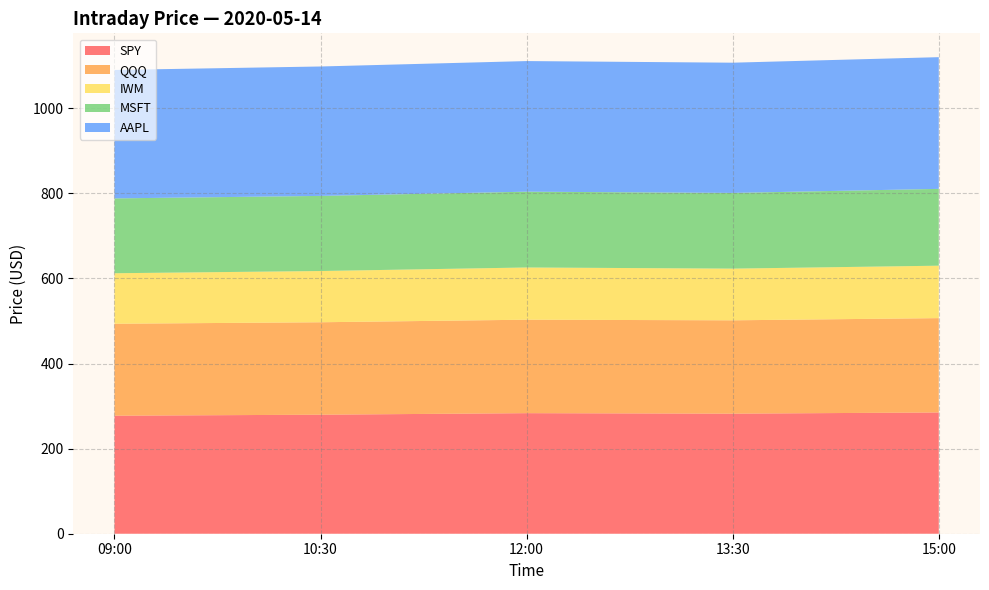

Reading right to left, what are all the values shown in this chart?

SPY: 285.0	282.2	283.3	279.7	277.4
QQQ: 221.7	219.3	219.7	217.3	216.1
IWM: 123.2	121.5	122.7	120.4	118.7
MSFT: 180.5	177.9	178.2	176.5	175.9
AAPL: 309.5	306.0	306.9	304.1	301.9